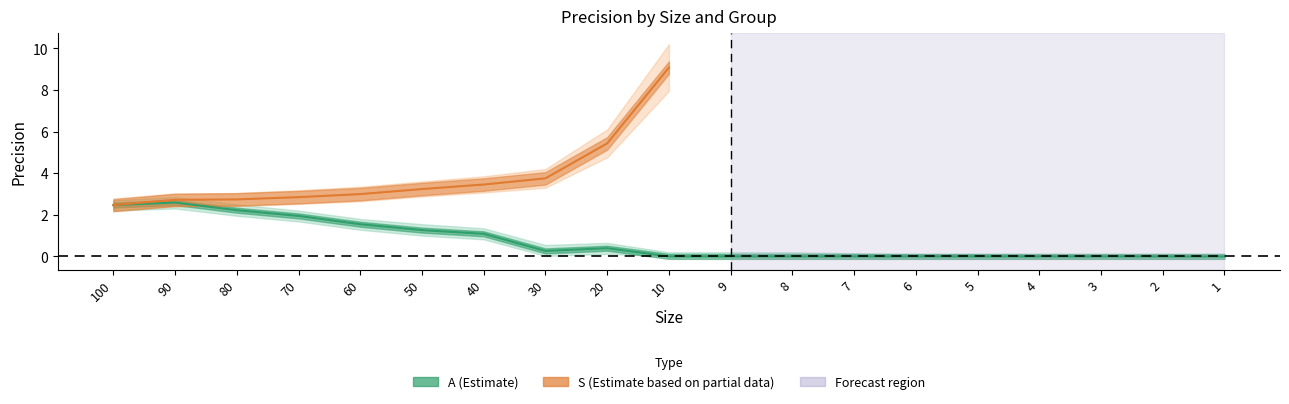

What is the difference between the values at 20 and 10?

0.4